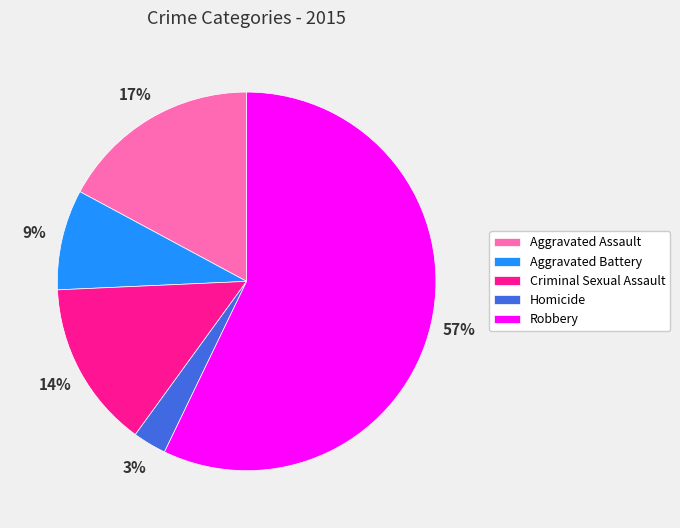

Is the sum of Aggravated Battery and Robbery greater than half?

Yes